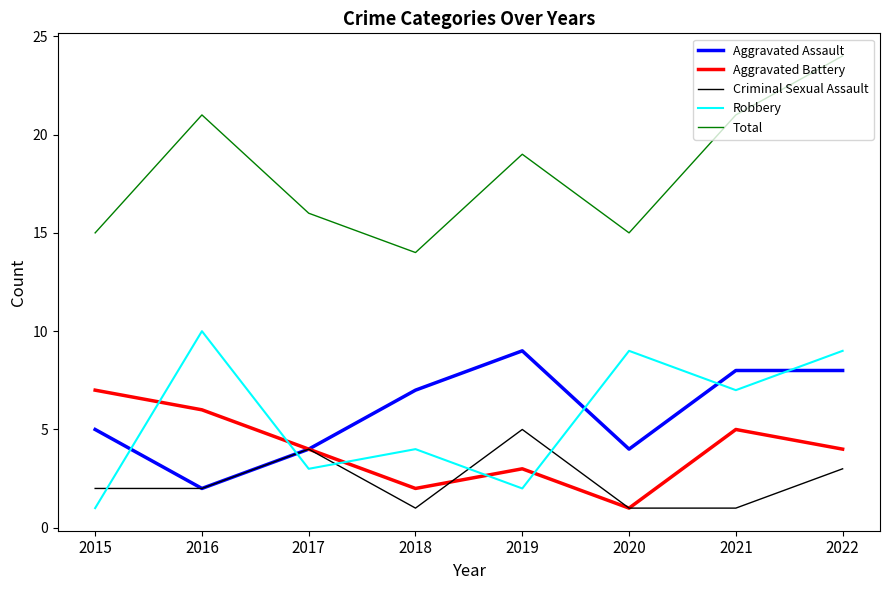

What is the difference between the highest and lowest values at 2018?

13